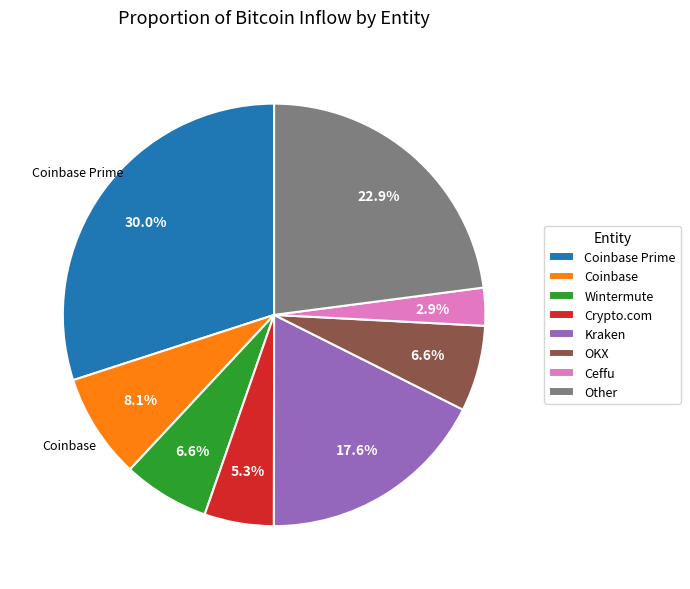

Which category has the smallest portion of the pie?

Ceffu